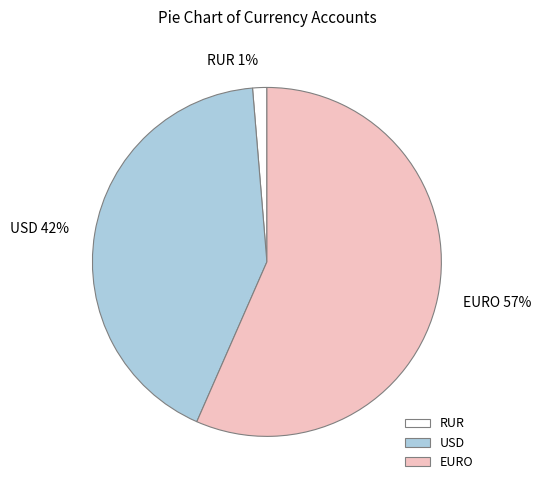

Which category has the smallest portion of the pie?

RUR